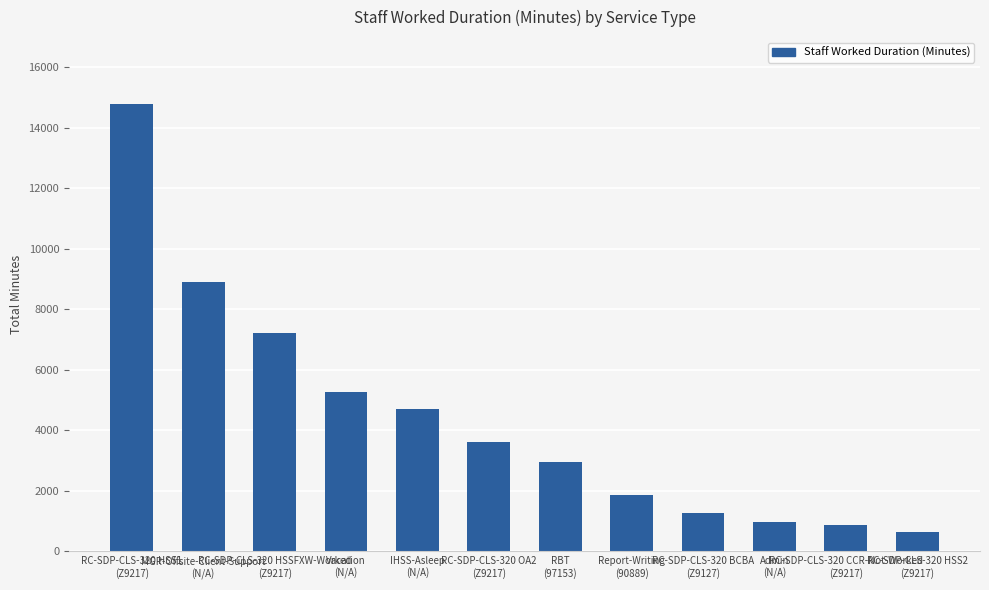

At which category does the chart reach its minimum across all series?

RC-SDP-CLS-320 HSS2
(Z9217)